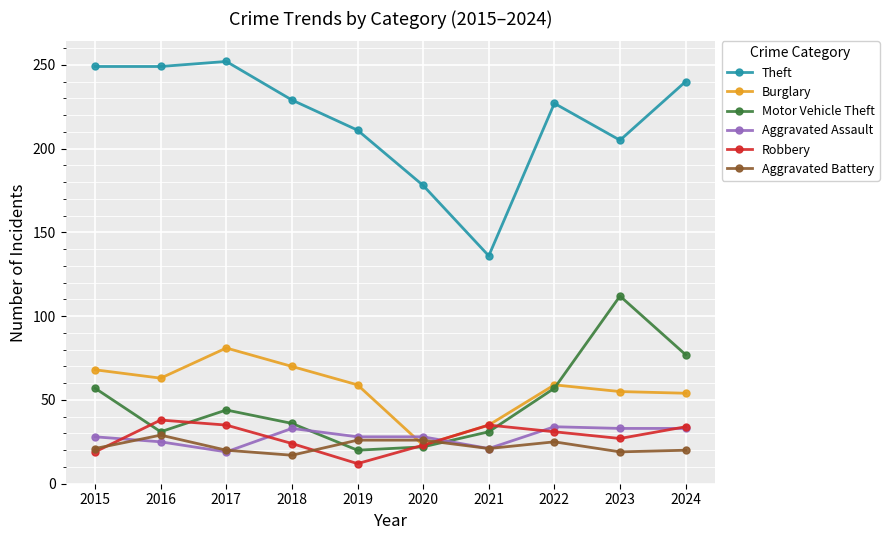

How many lines are shown in the chart?

6